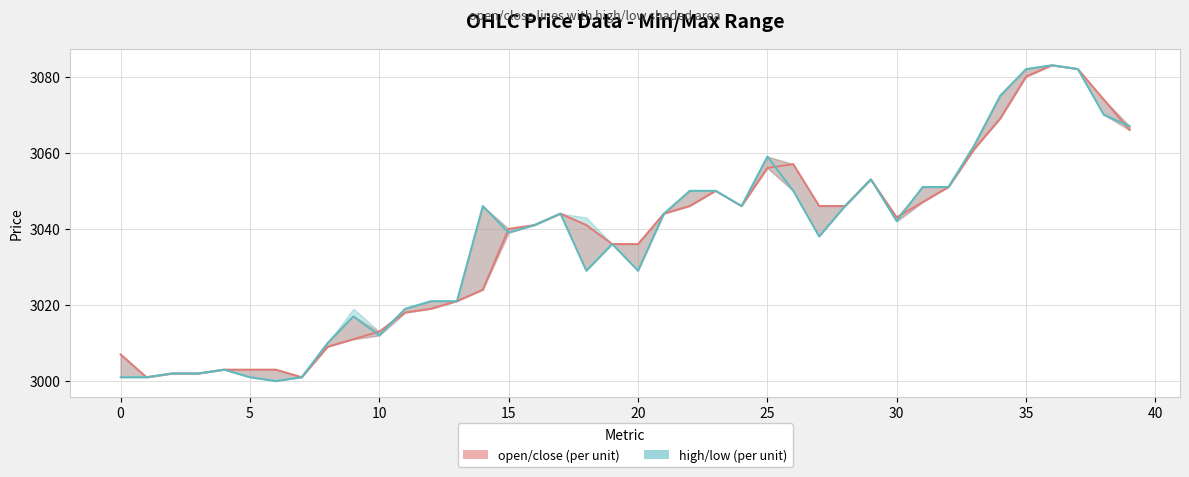

At how many categories does at least one series exceed 3075?

3